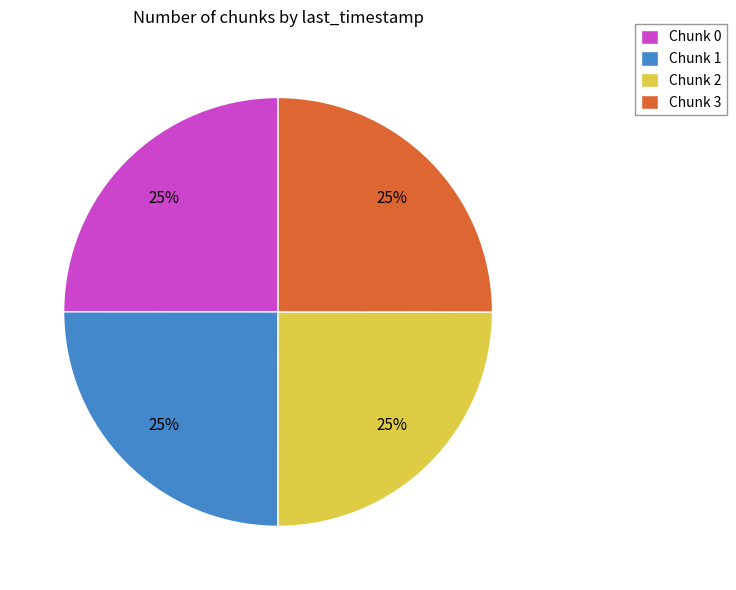

Approximately how many times larger is the value at Chunk 1 compared to Chunk 3?

1.0